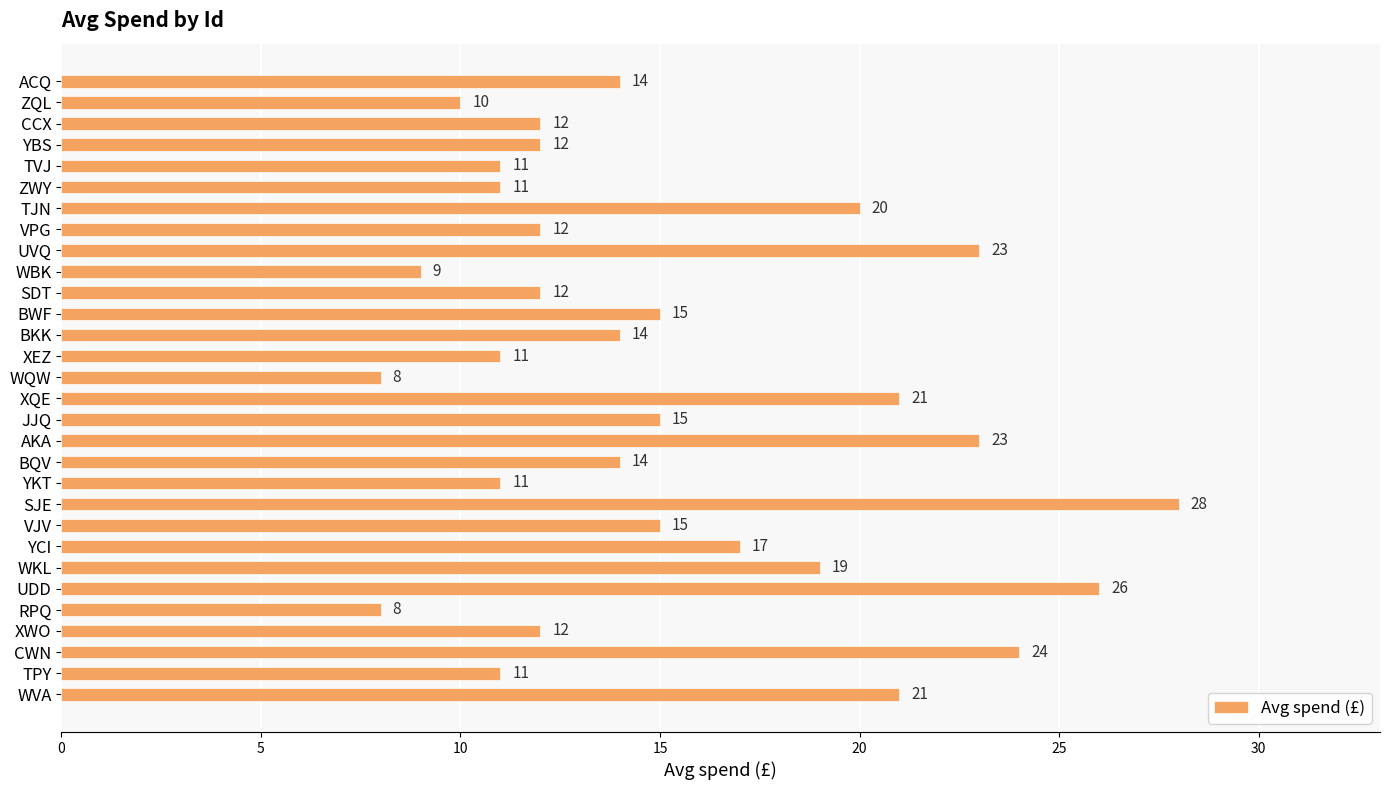

What is the sum of all values?

459